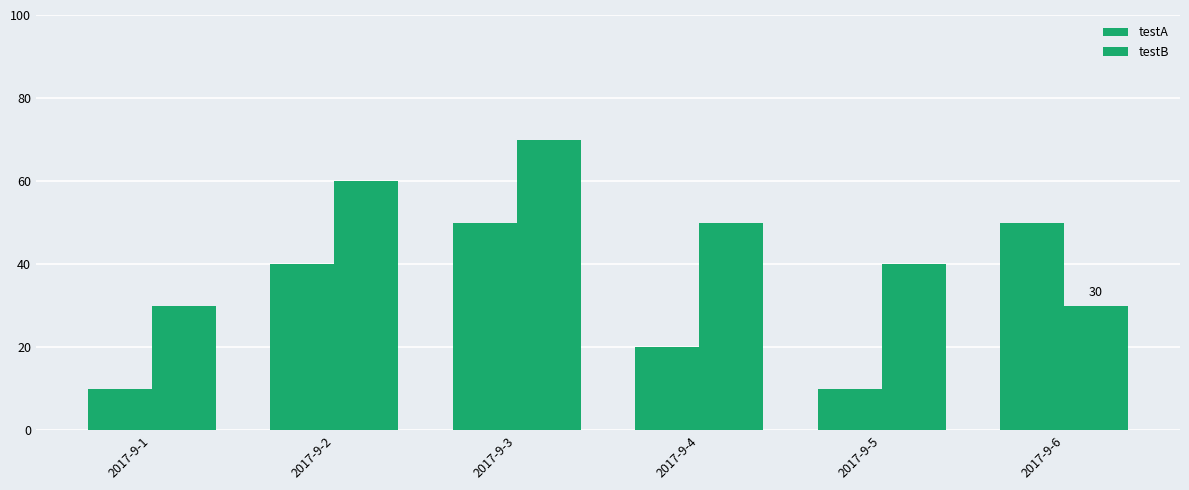

Which series has the widest spread of values?

testA